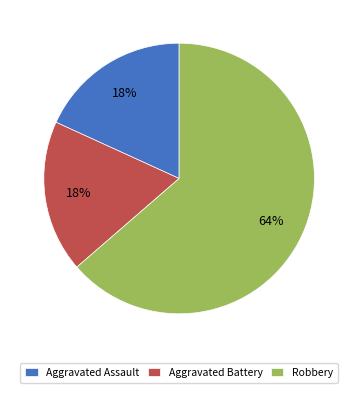

Is there a majority slice in this chart?

Yes